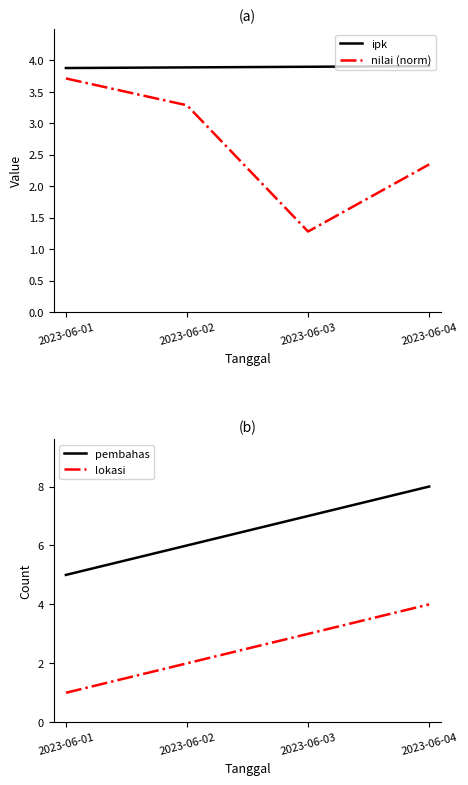

True or false: pembahas has more than 0 points higher than both neighbors.

False